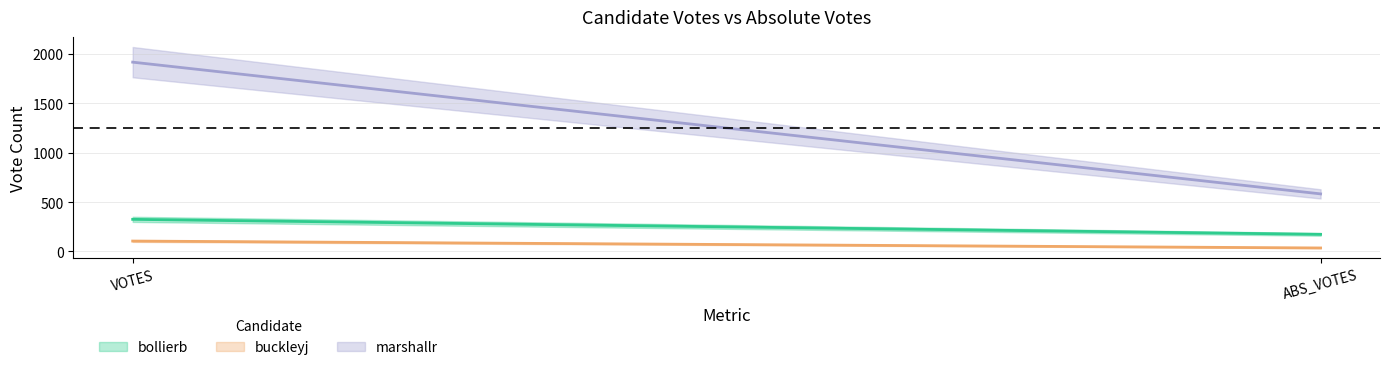

What is the spread (max minus min) of values at VOTES?

1813